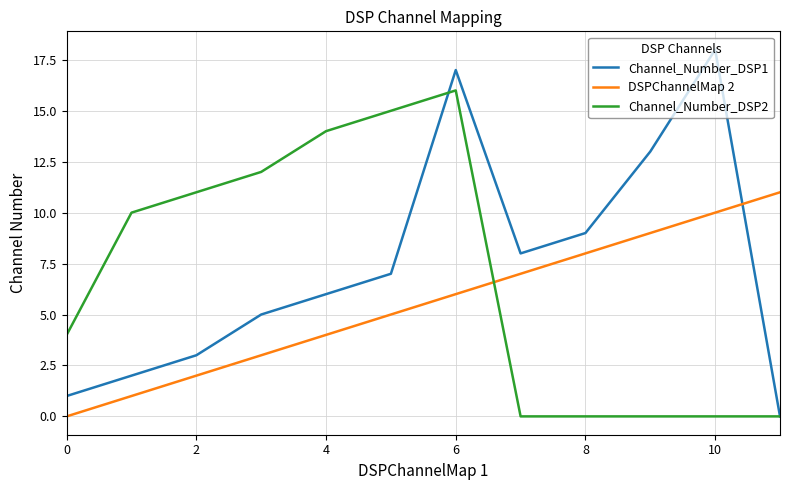

True or false: Channel_Number_DSP1 and DSPChannelMap 2 intersect in this chart.

True